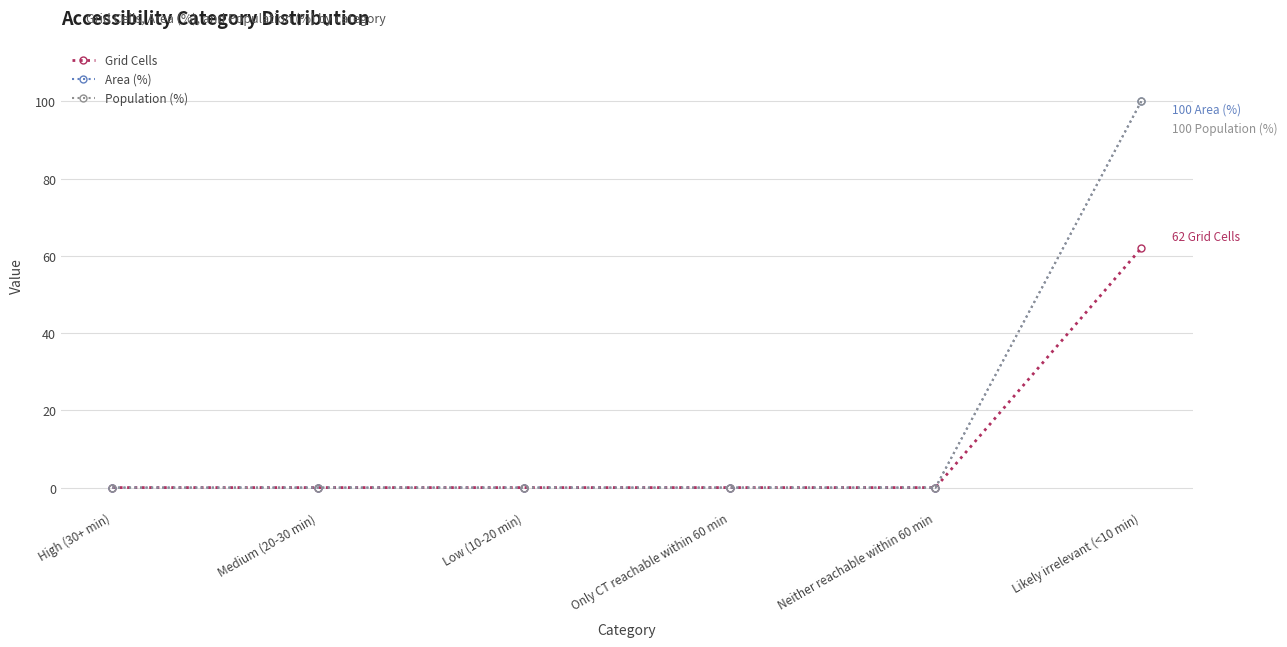

Reading right to left, what are all the values shown in this chart?

Grid Cells: 62	0	0	0	0	0
Area (%): 100	0	0	0	0	0
Population (%): 100	0	0	0	0	0